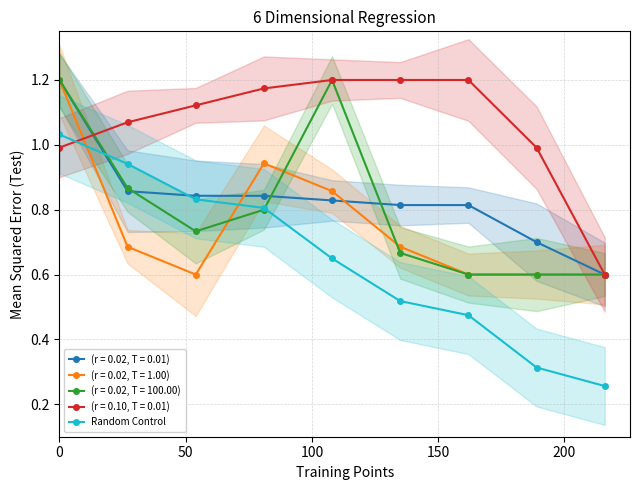

True or false: Random Control has more than 2 points higher than both neighbors.

False